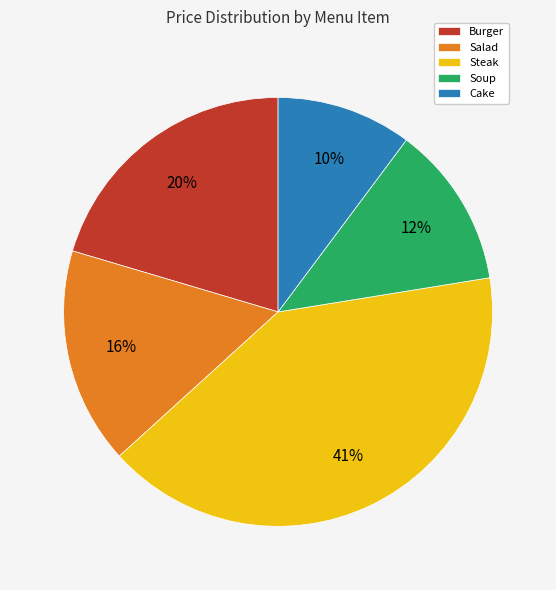

Is it true that Cake is 21% of the pie?

False